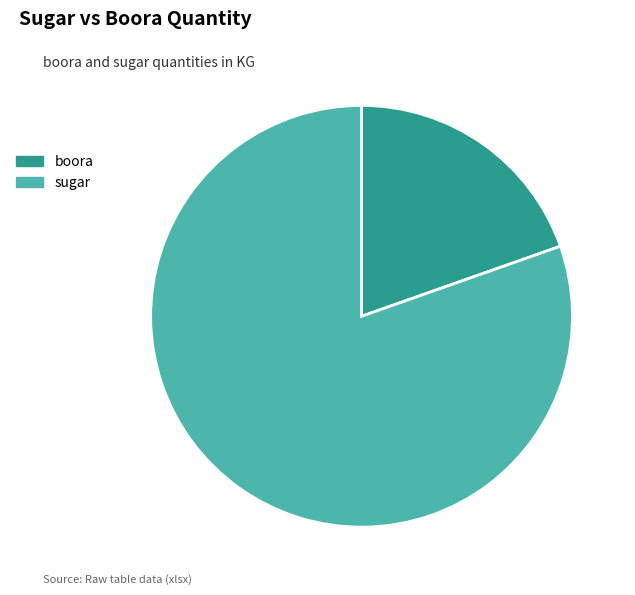

The boora slice represents 20% of the pie. True or false?

True